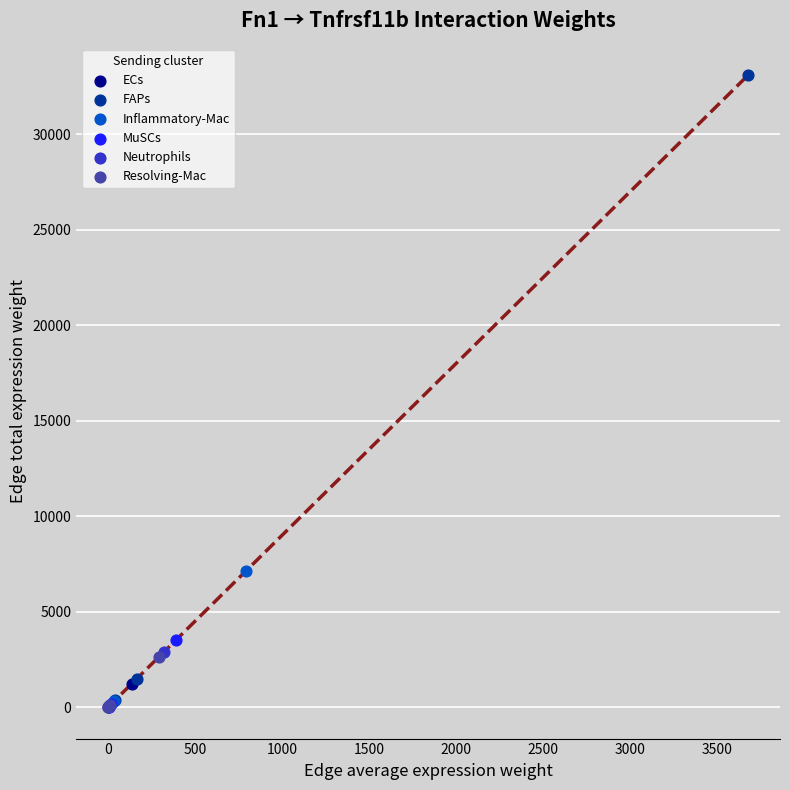

Which series has the largest Y range (max minus min)?

FAPs